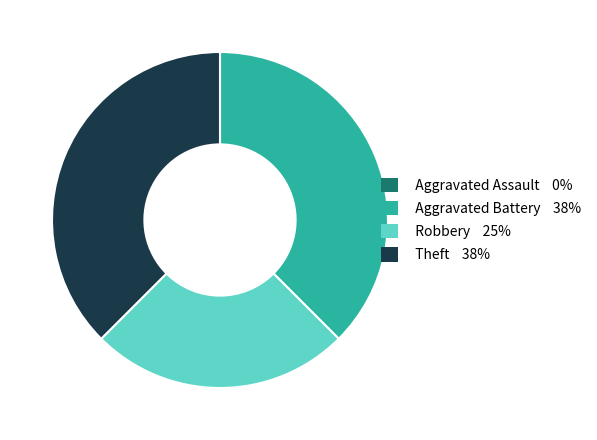

Combined, do Theft and Aggravated Battery account for over 50%?

Yes